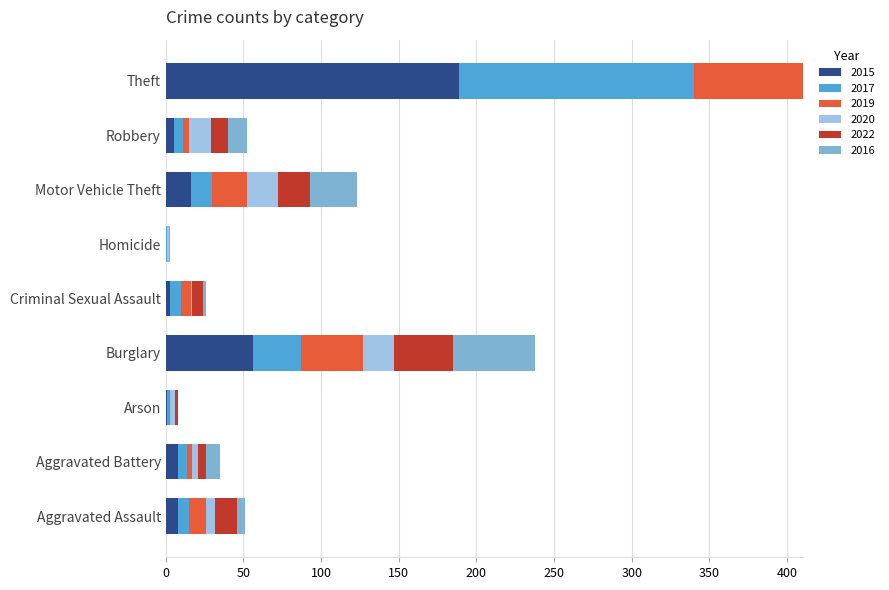

Which series has the largest range (max minus min)?

2019